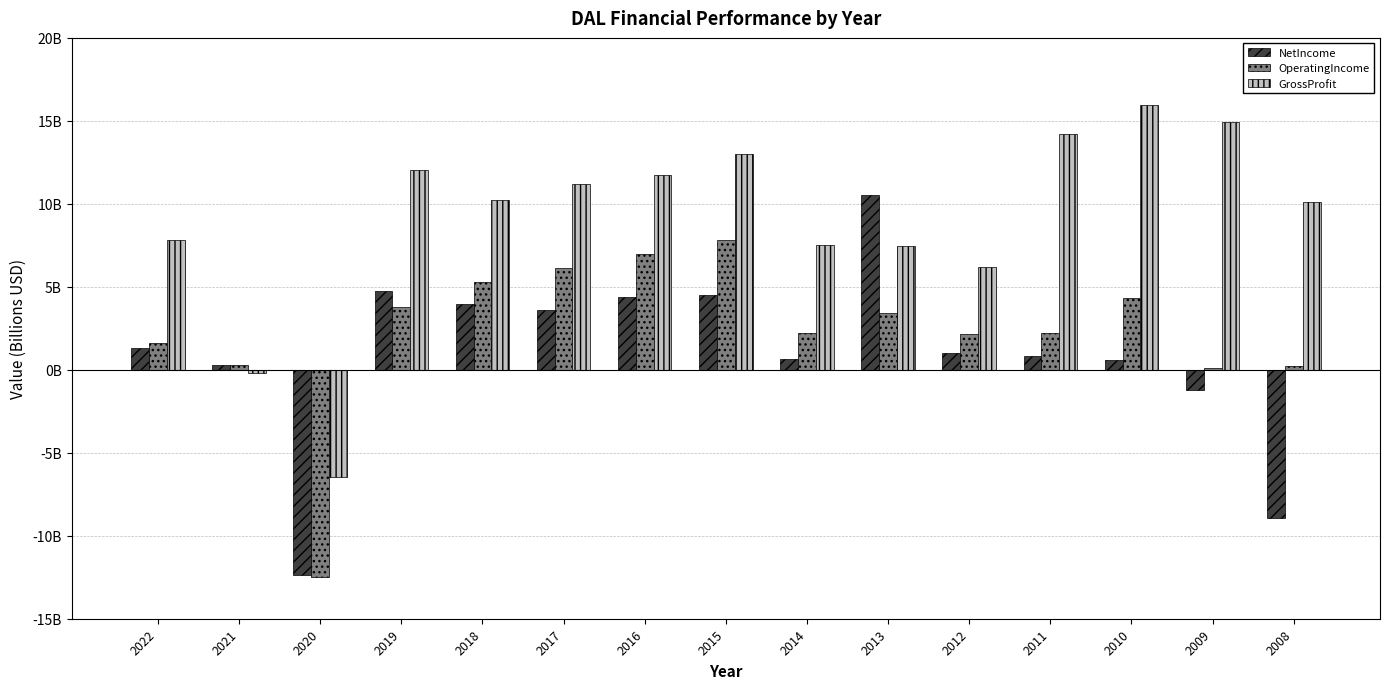

Does the chart contain stacked bars?

No